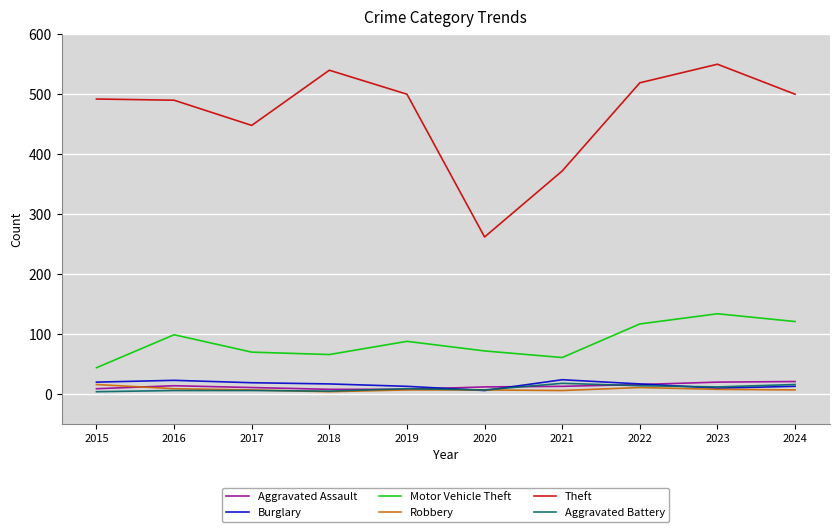

What are all the series names shown in the legend?

Aggravated Assault, Burglary, Motor Vehicle Theft, Robbery, Theft, Aggravated Battery